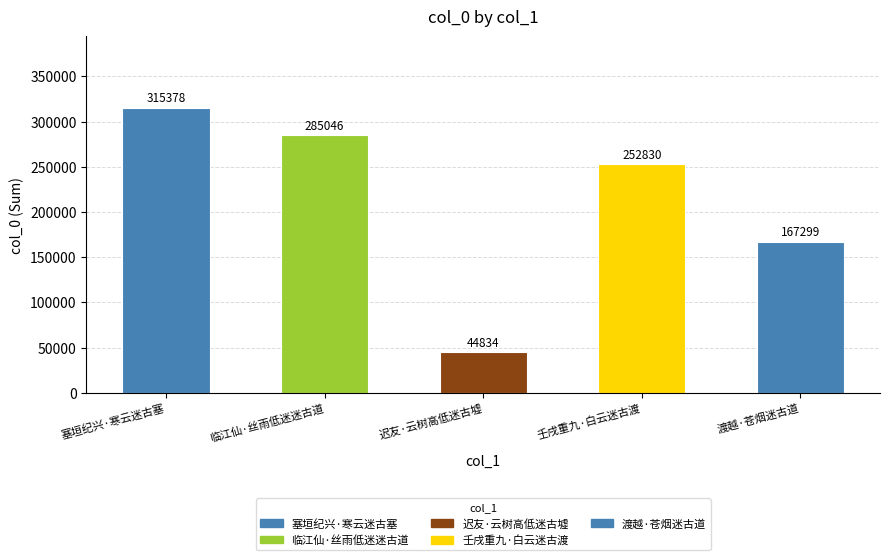

What is the greatest value displayed?

315378